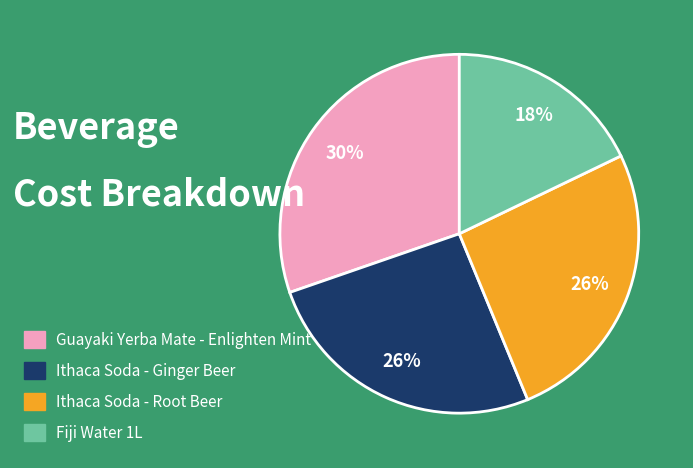

Does Ithaca Soda - Root Beer represent more than half of the total?

No